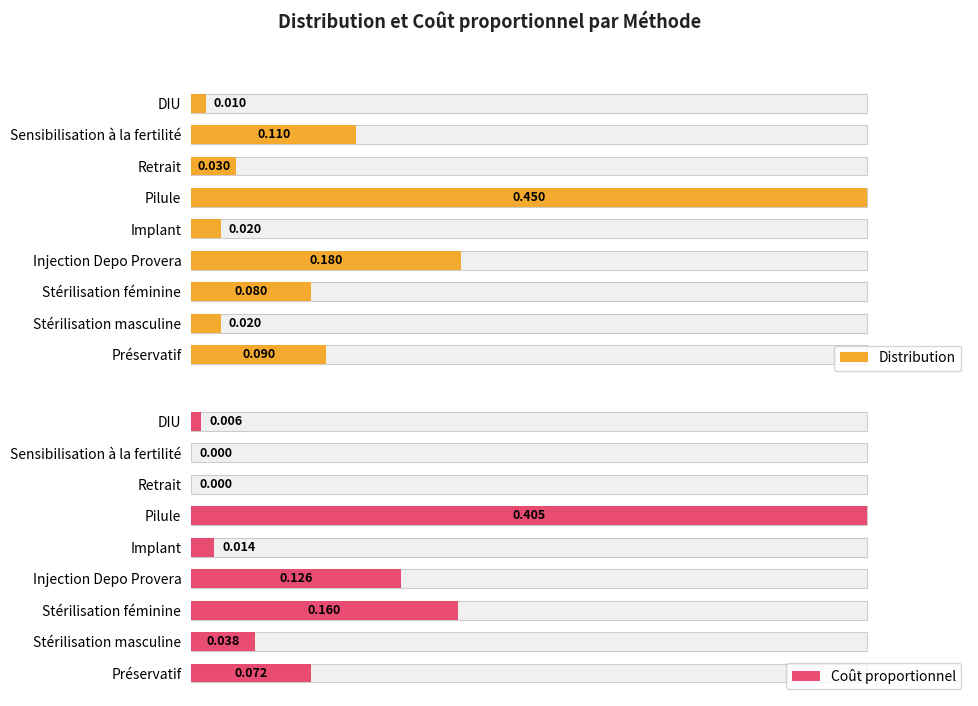

What is the value of the Distribution bar at the 8th from the left?

0.1